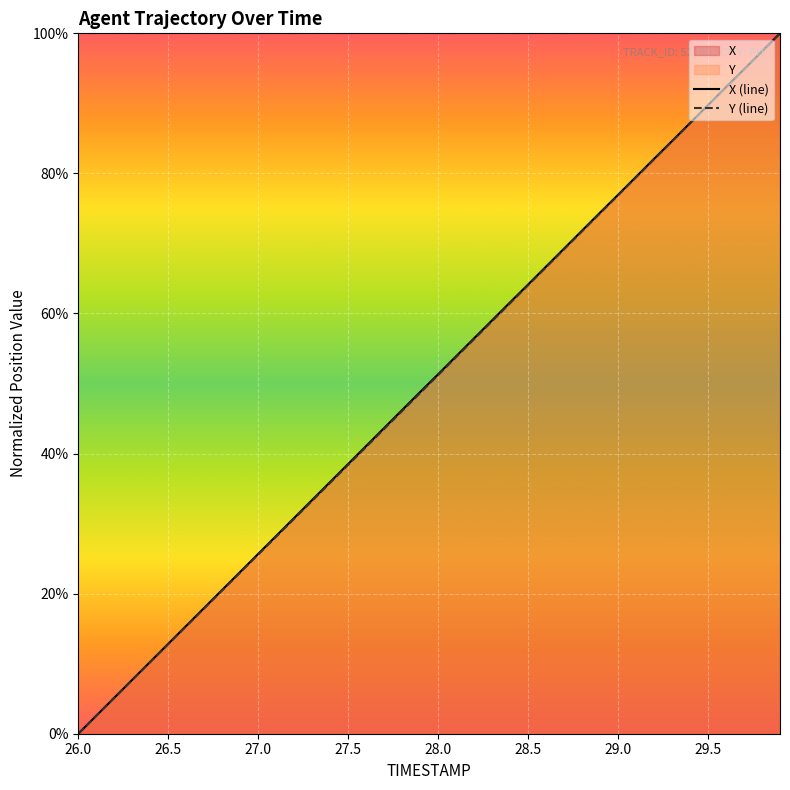

What is the difference between the maximum and second lowest values in the X (line) series?

1.0